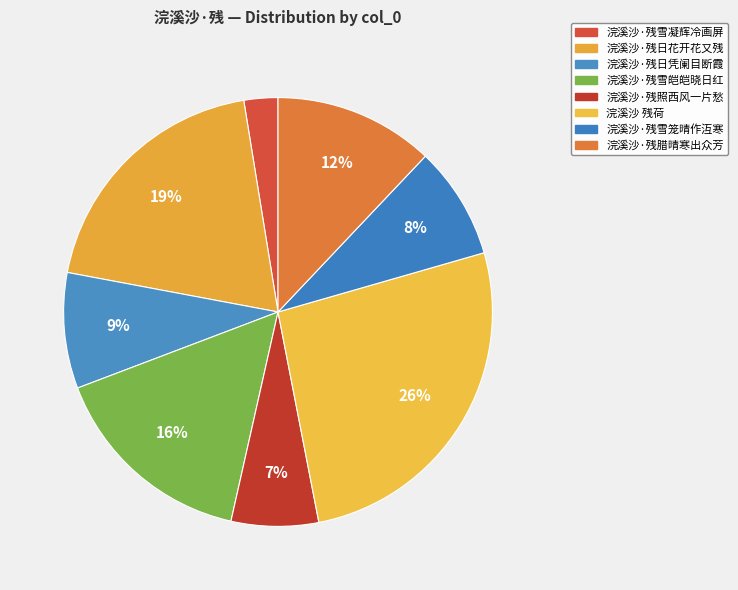

To the nearest percent, what is the average slice percentage?

12%